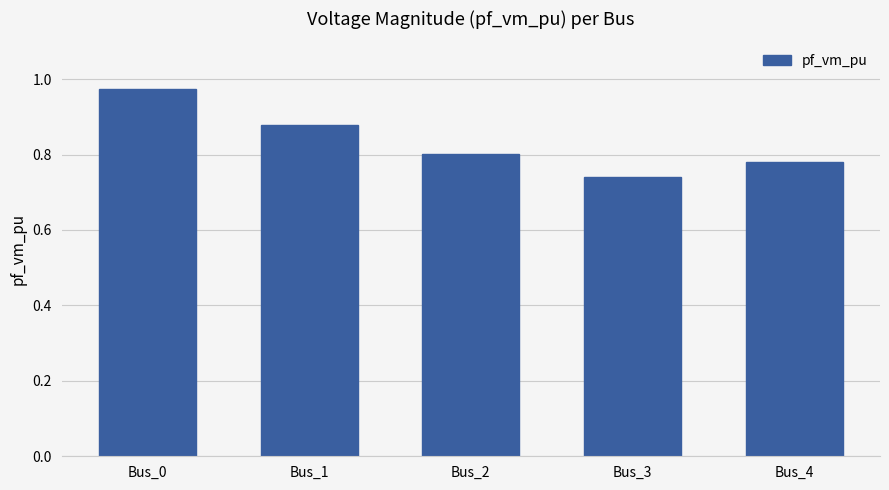

At which category does the chart reach its peak across all series?

Bus_0